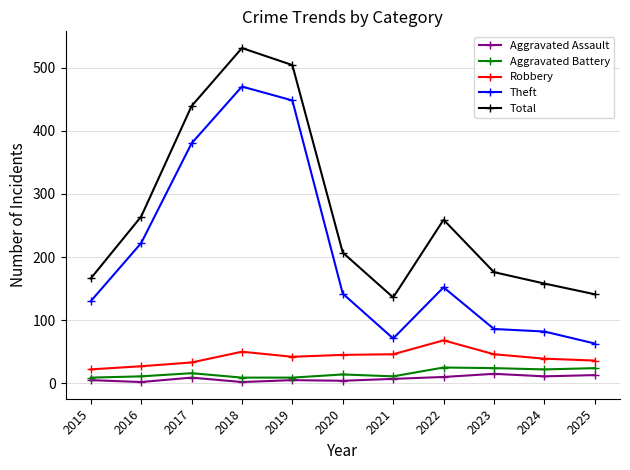

Which series has the largest range (max minus min)?

Theft